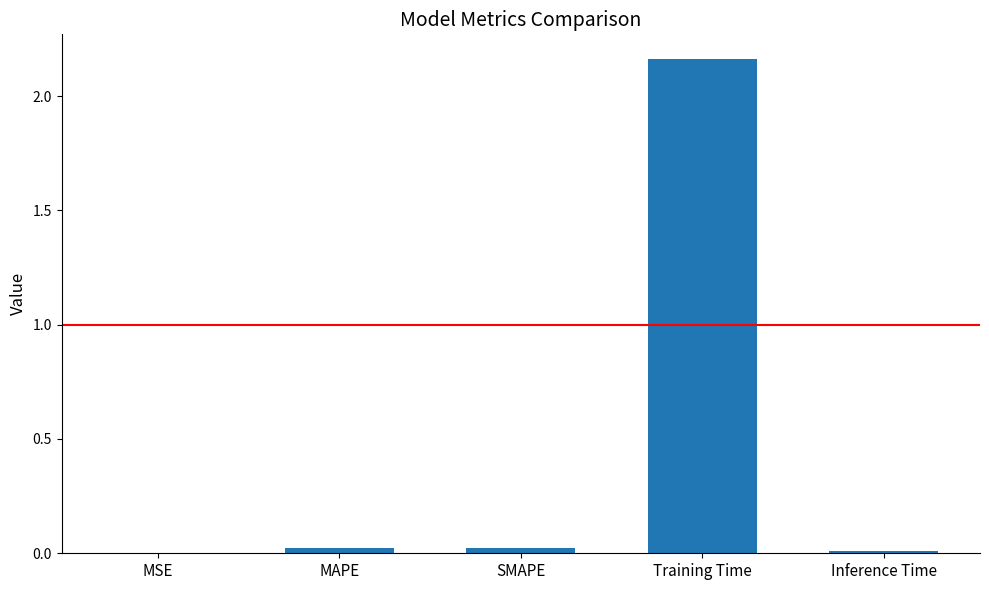

Count the number of data series in this chart.

1